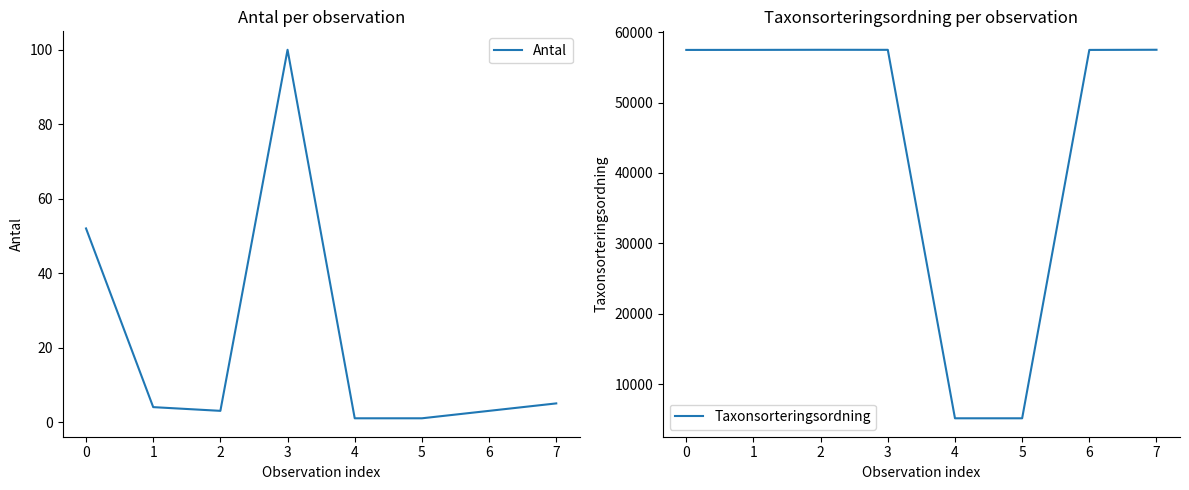

Which series has the largest total across all categories?

Taxonsorteringsordning